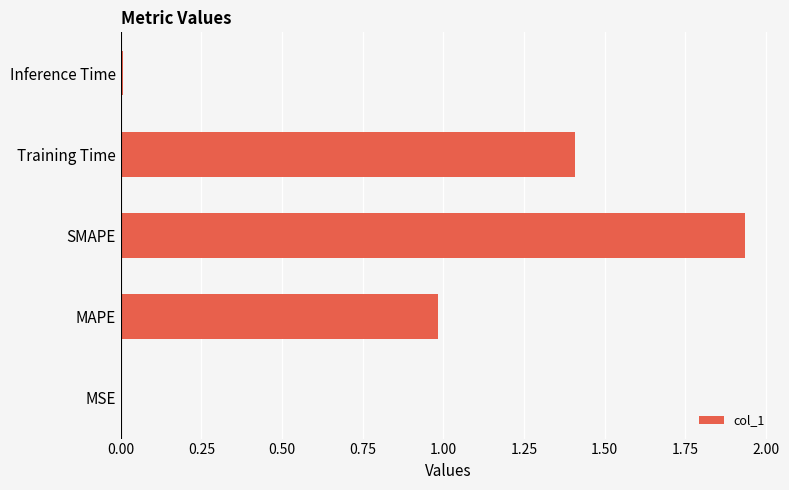

What is the sum of the values at MAPE and Training Time?

2.4